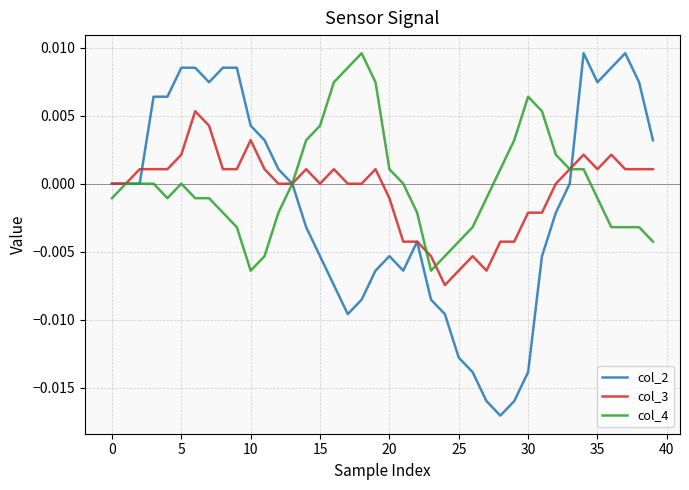

How many lines are shown in the chart?

3